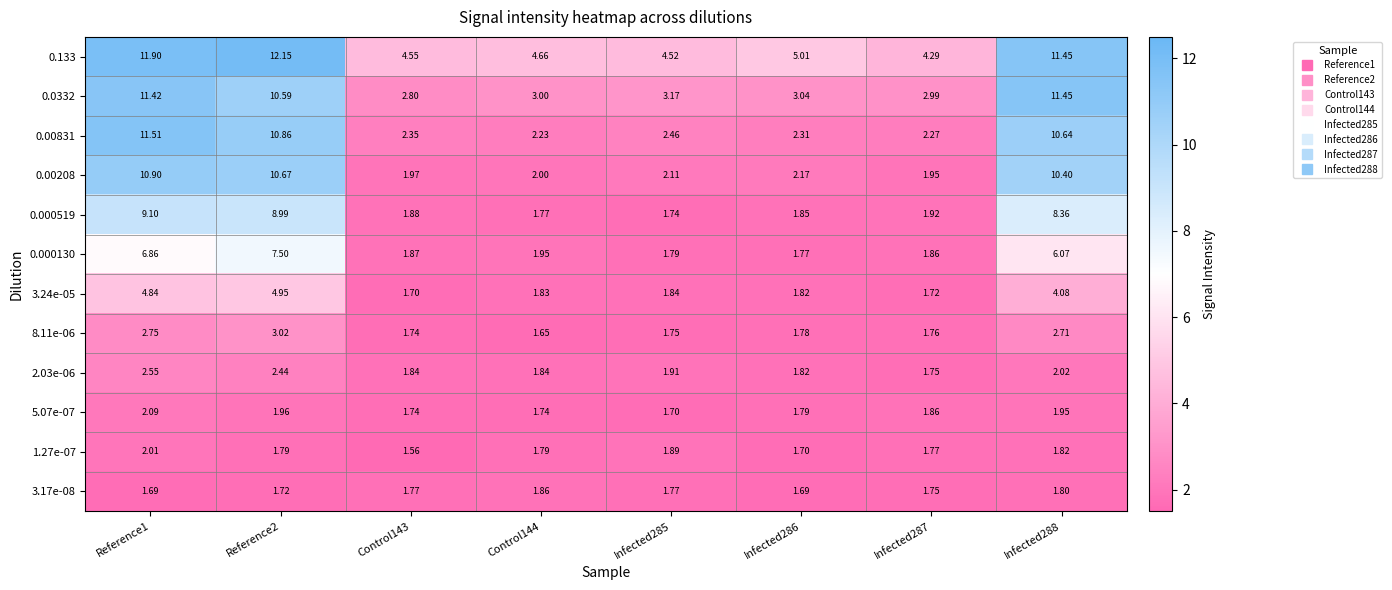

Is the value of 2.03e-06 at Infected288 greater than the value of 0.0332 at Infected285?

No